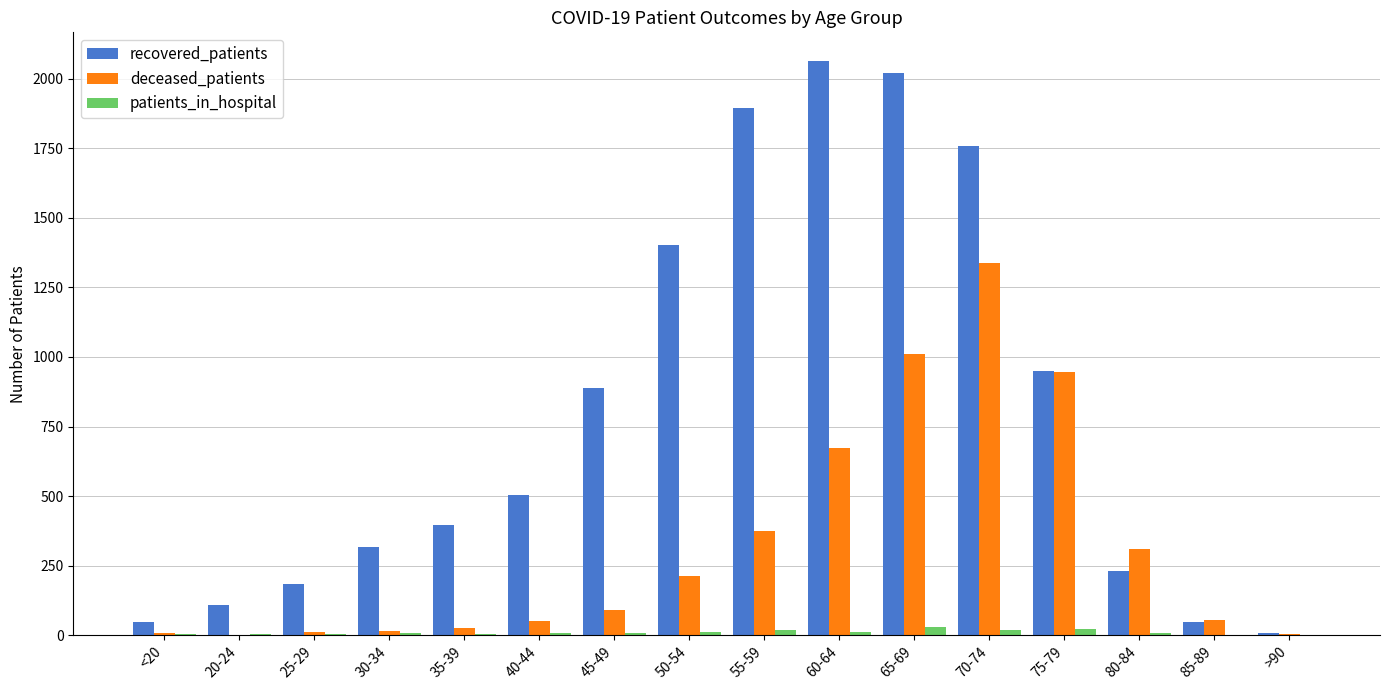

The value of recovered_patients at 55-59 is 2898. True or false?

False